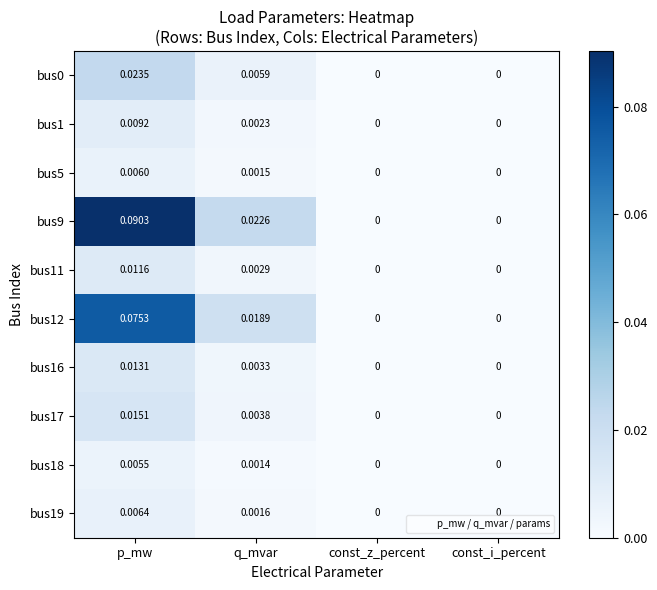

At which category is the sum across all series the highest?

p_mw